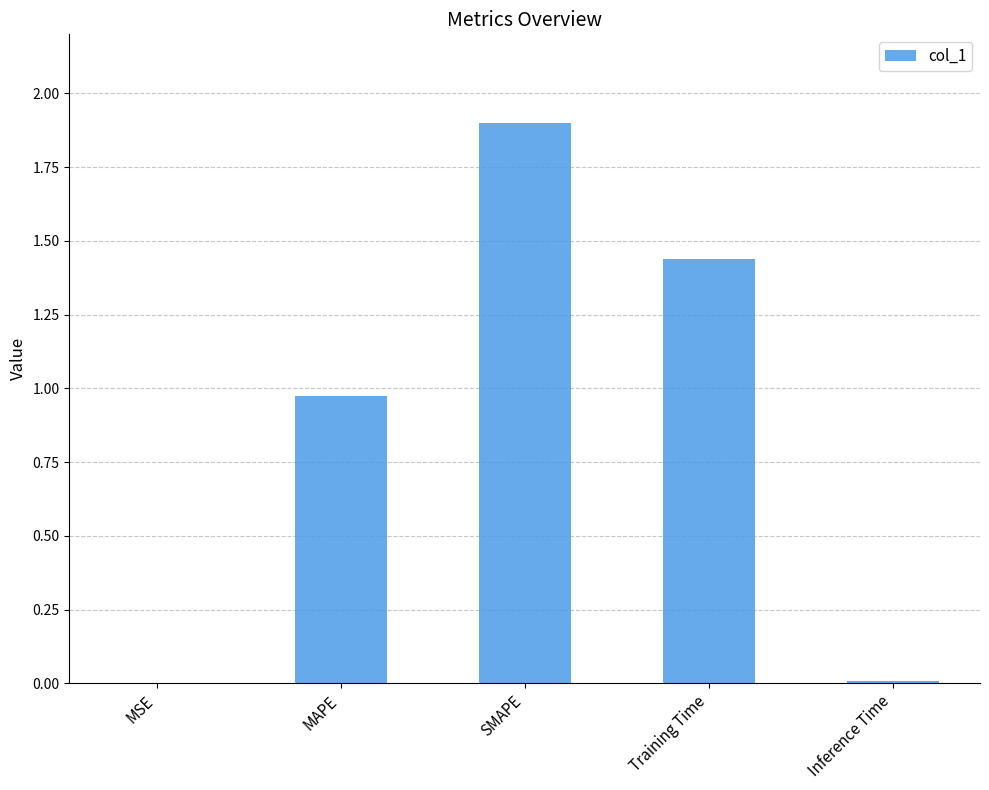

Is it true that the value at SMAPE is 0.5?

False